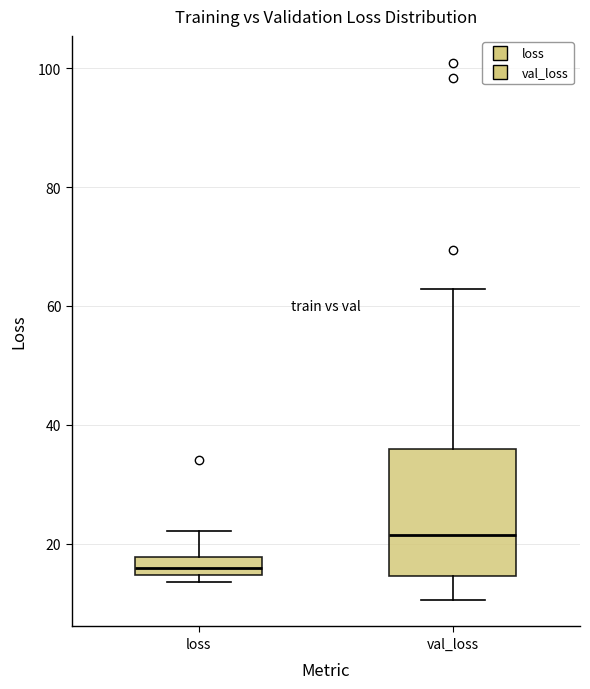

Where does the lower whisker of the box for val_loss end on the y-axis? The values are not printed on the chart, so give them approximately, as read against the axis.

10